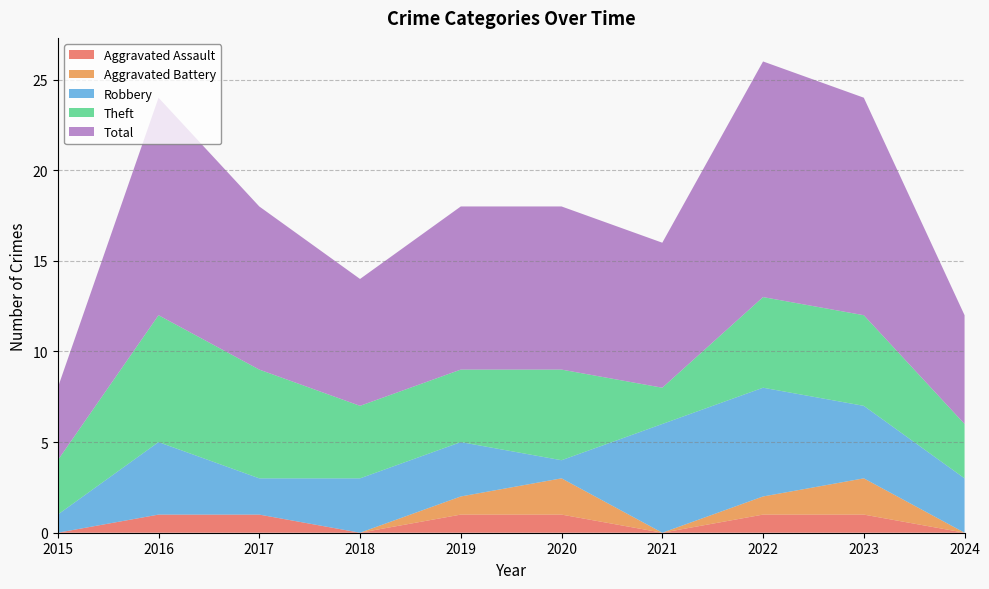

True or false: Total has a value of 7 at 2018.

True